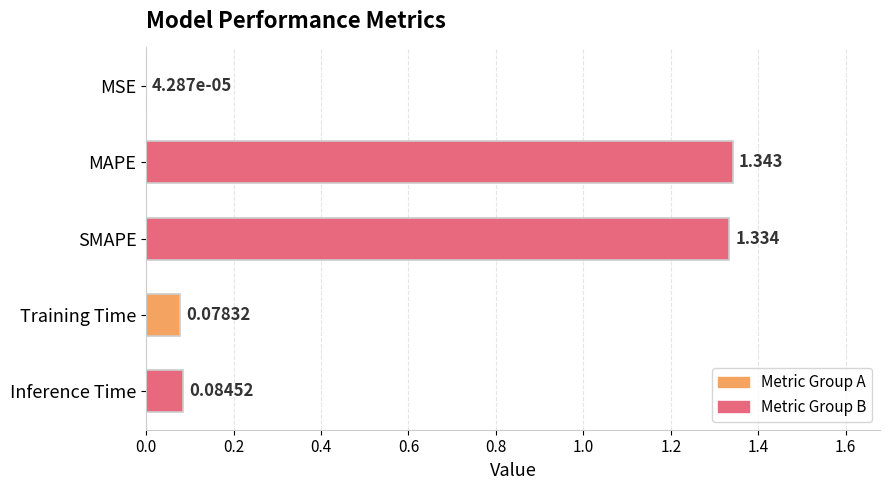

Between SMAPE and Inference Time, which is larger?

SMAPE